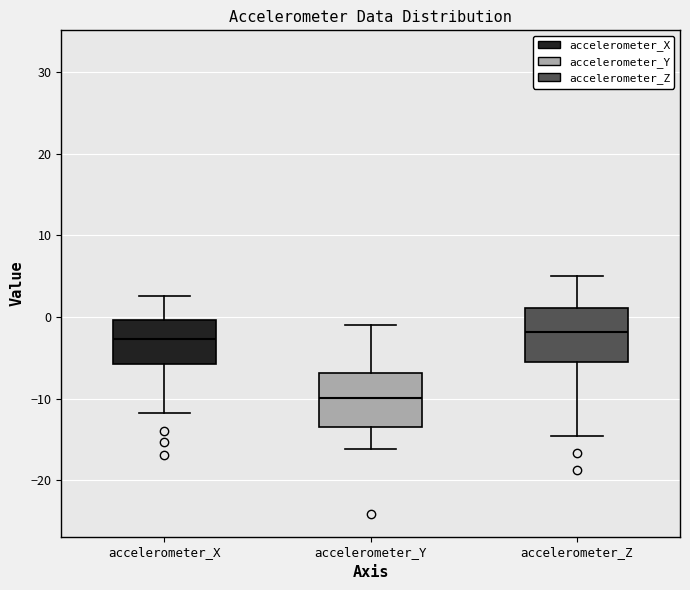

Reading left to right, transcribe this box plot: for each box, give where its median line is, the range the box spans, and where its two whiskers end, as read against the y-axis. The values are not printed on the chart, so give them approximately, as read against the axis.

accelerometer_X: median -3, box -6 to 0, whiskers -12 to 3
accelerometer_Y: median -10, box -13 to -7, whiskers -16 to -1
accelerometer_Z: median -2, box -6 to 1, whiskers -15 to 5